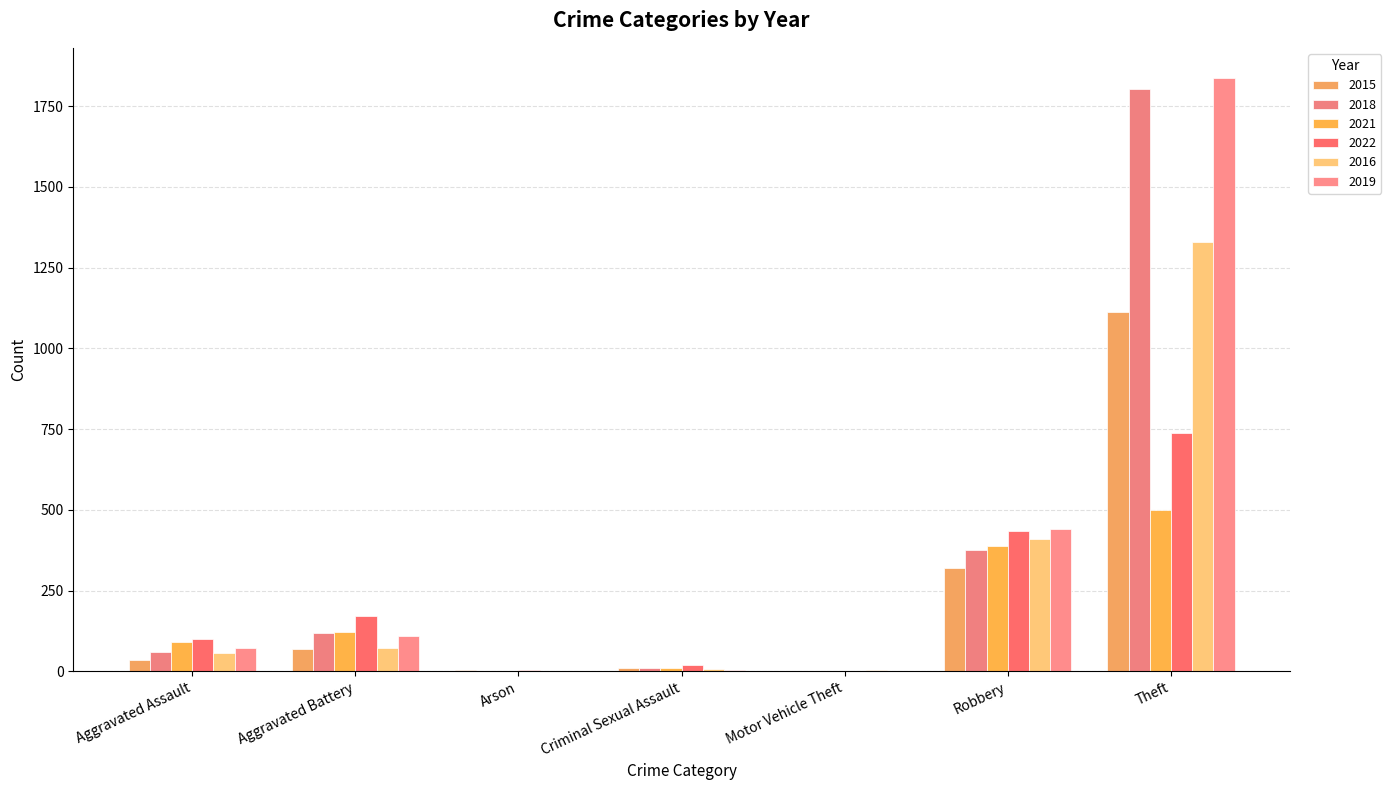

What is the average value of the 2019 series?

353